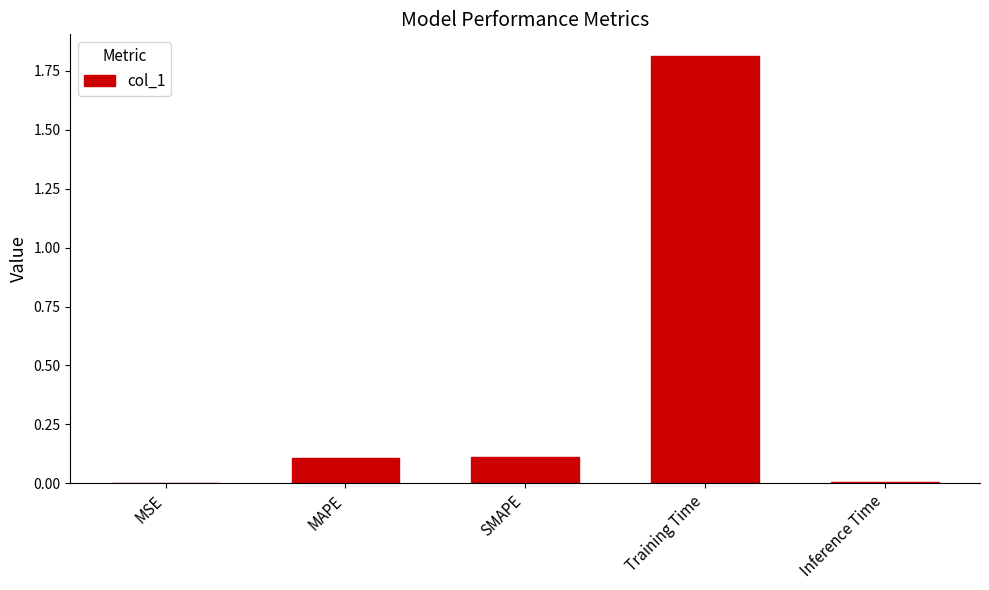

The chart shows a value of 0.2 at MAPE. True or false?

False